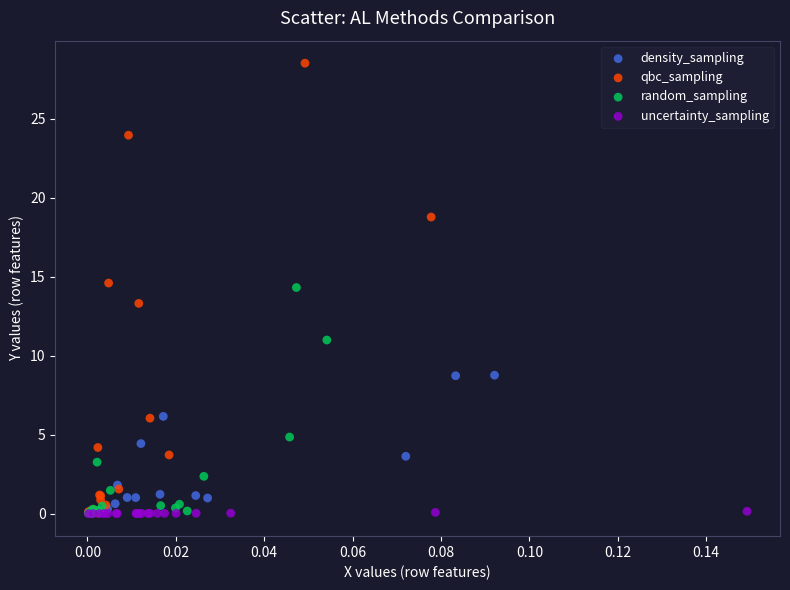

Which series has the widest spread of Y values?

qbc_sampling